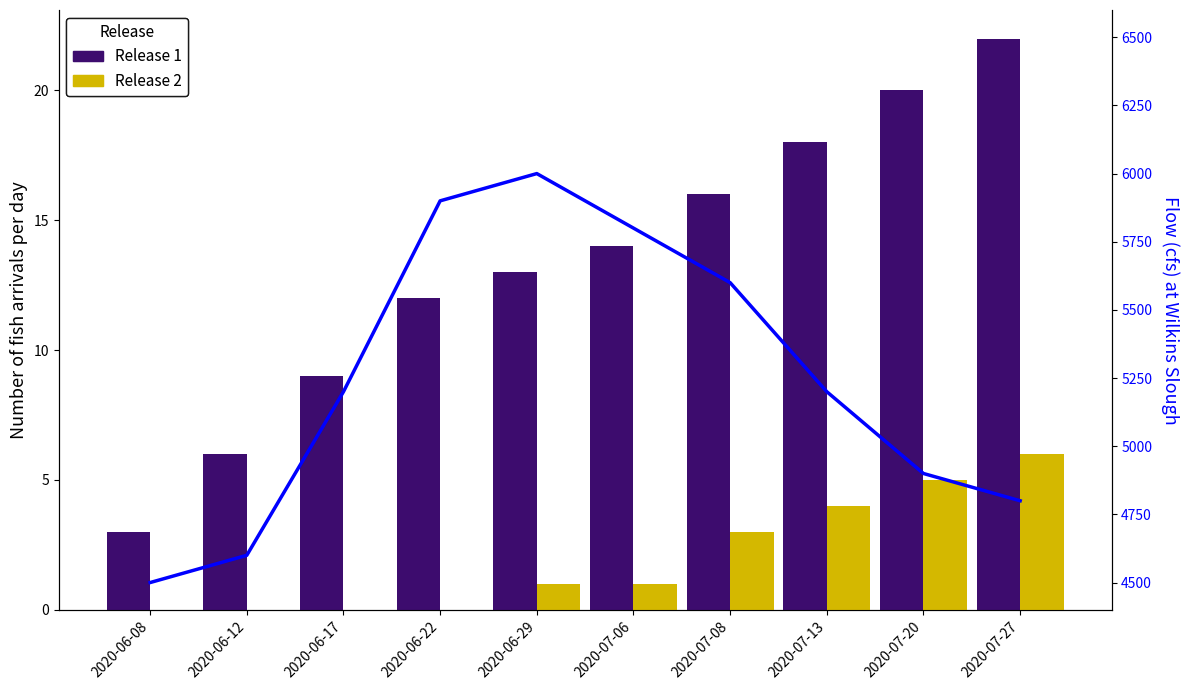

Reading left to right, list all the values displayed in this chart.

Release 1: 2020-06-08=3	2020-06-12=6	2020-06-17=9	2020-06-22=12	2020-06-29=13	2020-07-06=14	2020-07-08=16	2020-07-13=18	2020-07-20=20	2020-07-27=22
Release 2: 2020-06-08=0	2020-06-12=0	2020-06-17=0	2020-06-22=0	2020-06-29=1	2020-07-06=1	2020-07-08=3	2020-07-13=4	2020-07-20=5	2020-07-27=6
Flow (cfs) at Wilkins Slough: 2020-06-08=4500	2020-06-12=4600	2020-06-17=5200	2020-06-22=5900	2020-06-29=6000	2020-07-06=5800	2020-07-08=5600	2020-07-13=5200	2020-07-20=4900	2020-07-27=4800